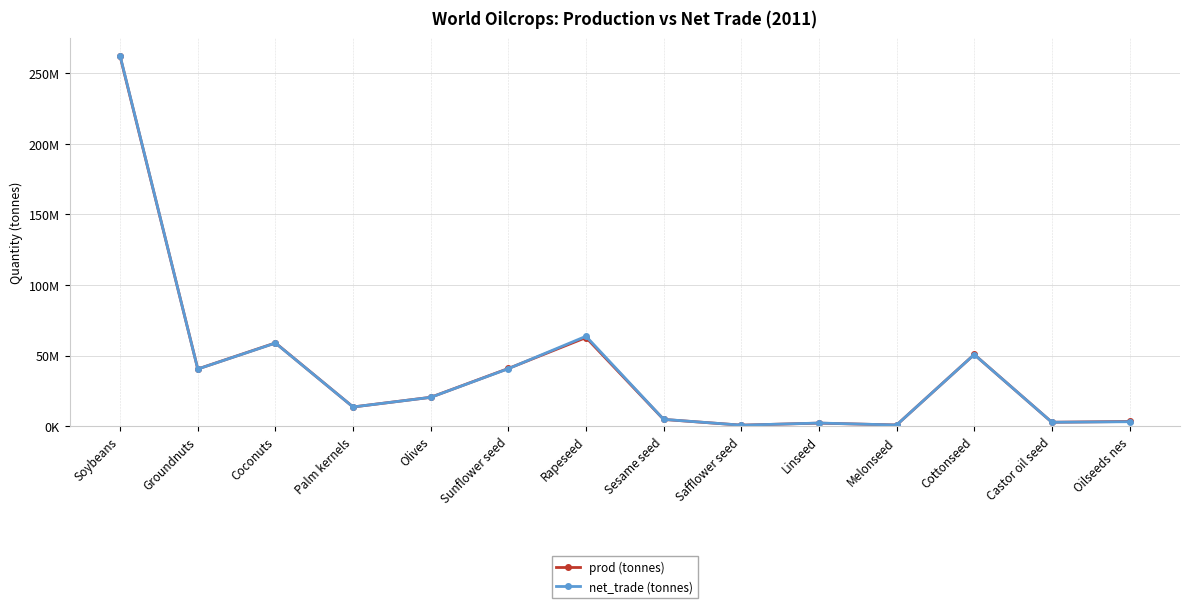

What are all the series names shown in the legend?

prod (tonnes), net_trade (tonnes)